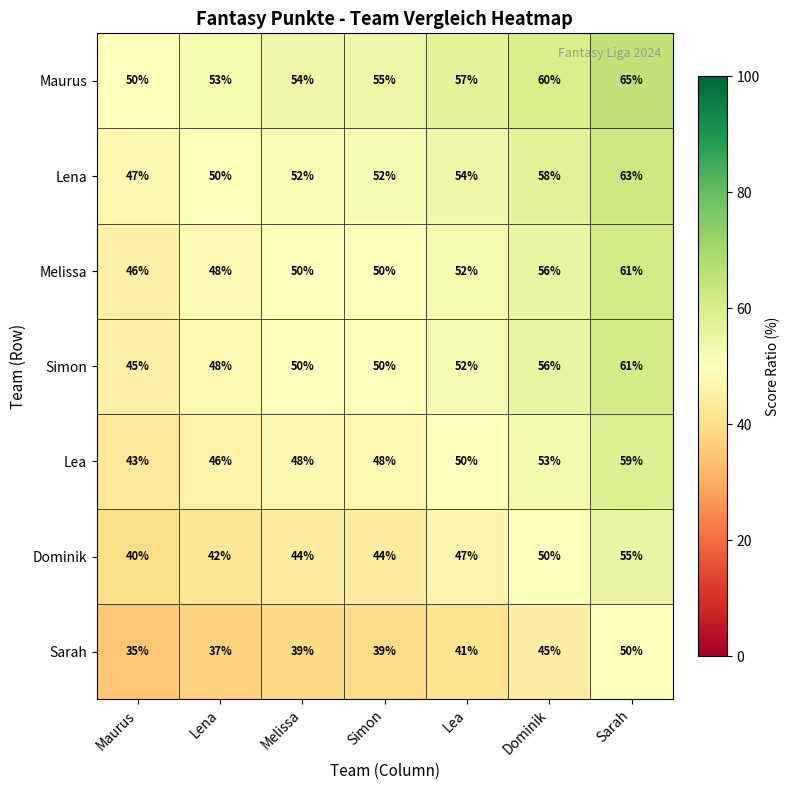

What is the difference between the highest and lowest values at Lea?

16